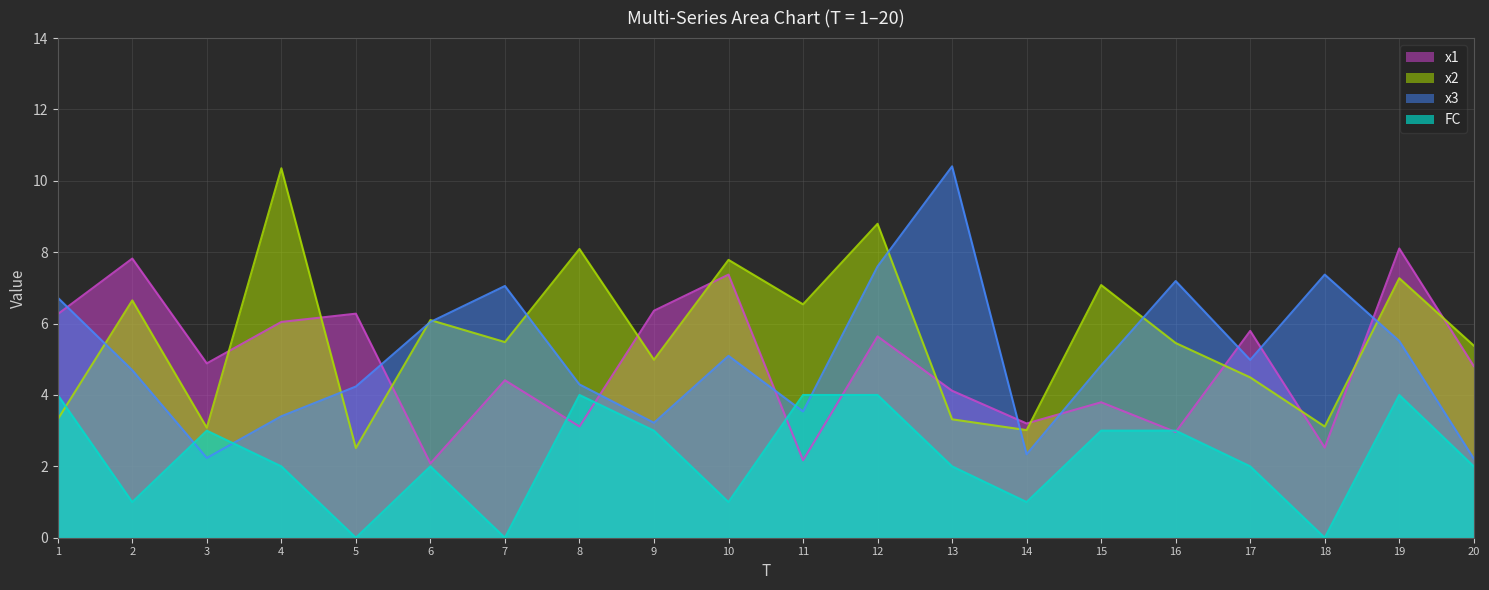

Reading left to right, what are all the values shown in this chart?

x1: 1=6.3	2=7.8	3=4.9	4=6.0	5=6.3	6=2.1	7=4.4	8=3.1	9=6.4	10=7.4	11=2.2	12=5.6	13=4.1	14=3.2	15=3.8	16=3.0	17=5.8	18=2.5	19=8.1	20=4.8
x2: 1=3.3	2=6.7	3=3.1	4=10.4	5=2.5	6=6.1	7=5.5	8=8.1	9=5.0	10=7.8	11=6.5	12=8.8	13=3.3	14=3.0	15=7.1	16=5.5	17=4.5	18=3.1	19=7.3	20=5.4
x3: 1=6.7	2=4.7	3=2.2	4=3.4	5=4.2	6=6.0	7=7.1	8=4.3	9=3.2	10=5.1	11=3.5	12=7.6	13=10.4	14=2.3	15=4.8	16=7.2	17=5.0	18=7.4	19=5.5	20=2.2
FC: 1=4.0	2=1.0	3=3.0	4=2.0	5=0.0	6=2.0	7=0.0	8=4.0	9=3.0	10=1.0	11=4.0	12=4.0	13=2.0	14=1.0	15=3.0	16=3.0	17=2.0	18=0.0	19=4.0	20=2.0